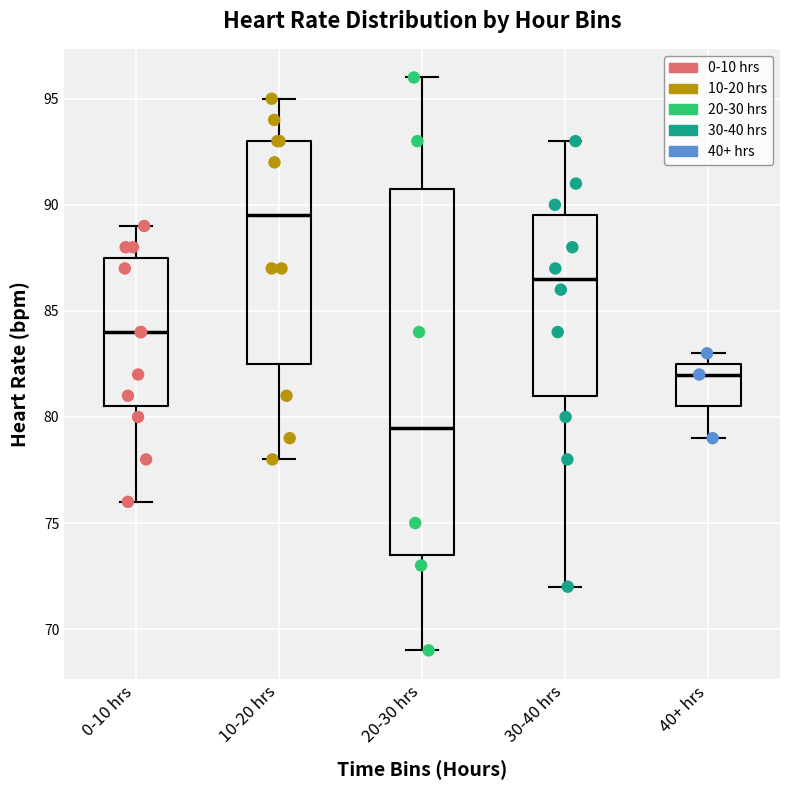

Reading left to right, transcribe this box plot: for each box, give where its median line is, the range the box spans, and where its two whiskers end, as read against the y-axis. The values are not printed on the chart, so give them approximately, as read against the axis.

0-10 hrs: median 84.0, box 80.5 to 87.5, whiskers 76.0 to 89.0
10-20 hrs: median 89.5, box 82.5 to 93.0, whiskers 78.0 to 95.0
20-30 hrs: median 79.5, box 73.5 to 91.0, whiskers 69.0 to 96.0
30-40 hrs: median 86.5, box 81.0 to 89.5, whiskers 72.0 to 93.0
40+ hrs: median 82.0, box 80.5 to 82.5, whiskers 79.0 to 83.0